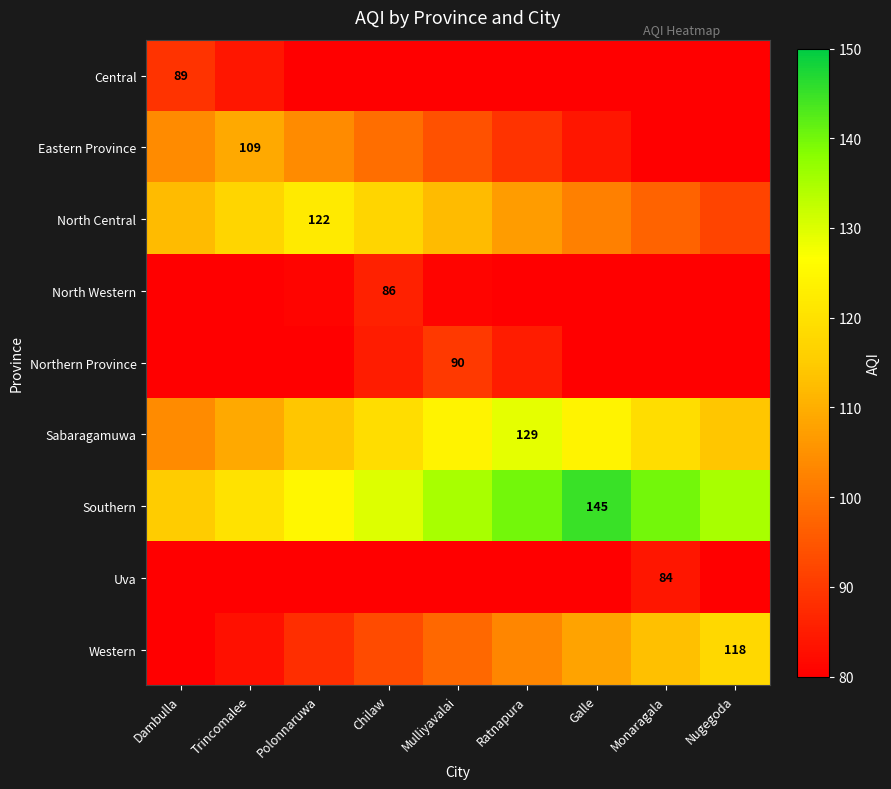

Which label corresponds to the largest value in the chart?

Galle